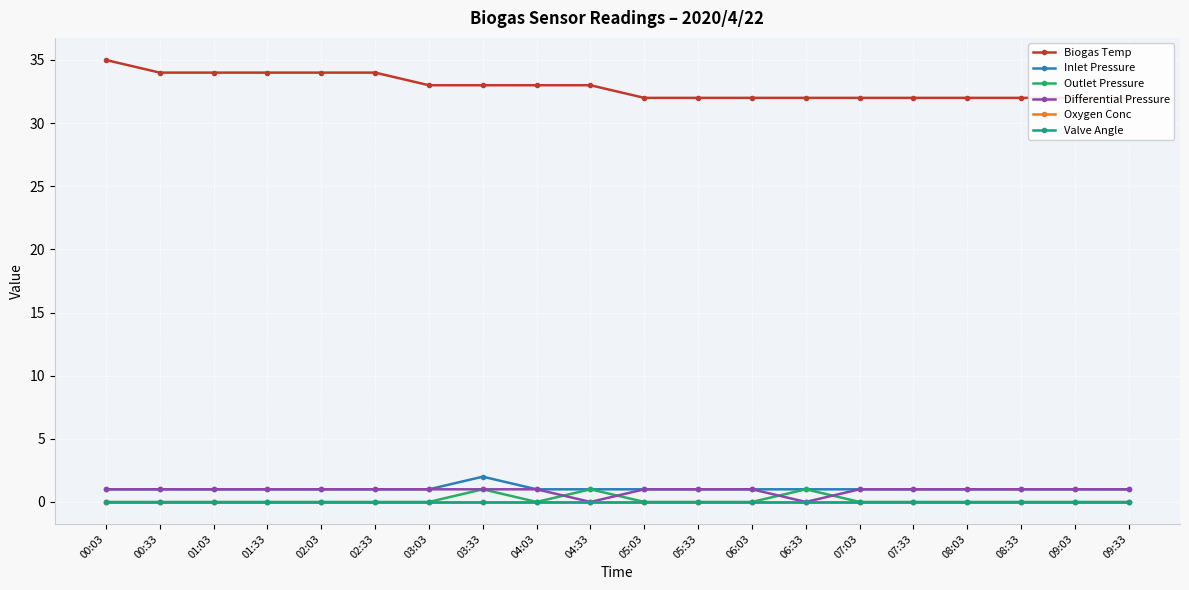

Reading left to right, extract all data points from this chart.

Biogas Temp: 35	34	34	34	34	34	33	33	33	33	32	32	32	32	32	32	32	32	32	32
Inlet Pressure: 1	1	1	1	1	1	1	2	1	1	1	1	1	1	1	1	1	1	1	1
Outlet Pressure: 0	0	0	0	0	0	0	1	0	1	0	0	0	1	0	0	0	0	0	0
Differential Pressure: 1	1	1	1	1	1	1	1	1	0	1	1	1	0	1	1	1	1	1	1
Oxygen Conc: 0	0	0	0	0	0	0	0	0	0	0	0	0	0	0	0	0	0	0	0
Valve Angle: 0	0	0	0	0	0	0	0	0	0	0	0	0	0	0	0	0	0	0	0